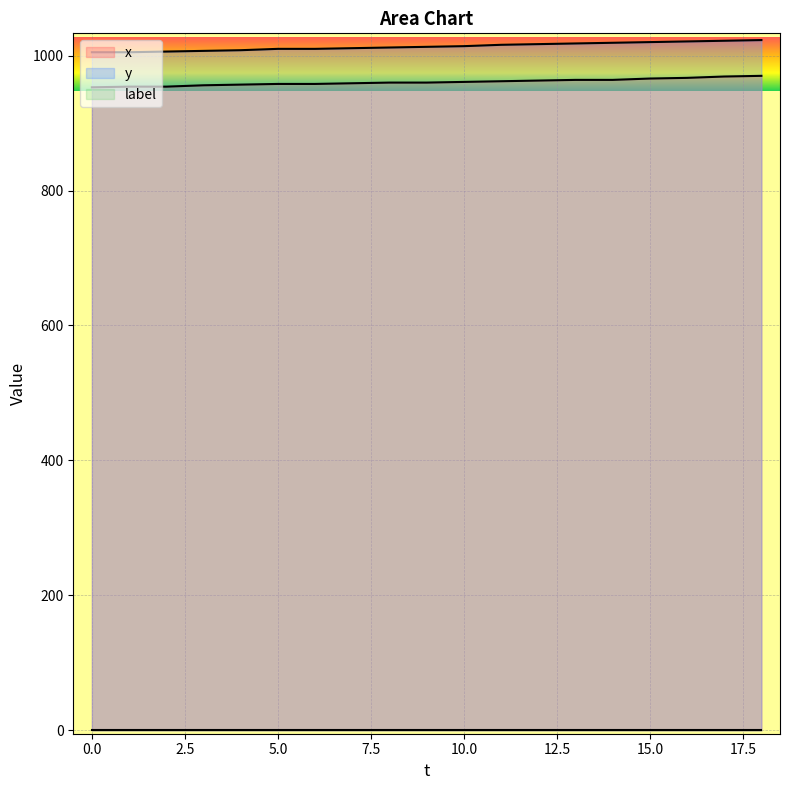

True or false: y has more than 0 interior local peaks.

False